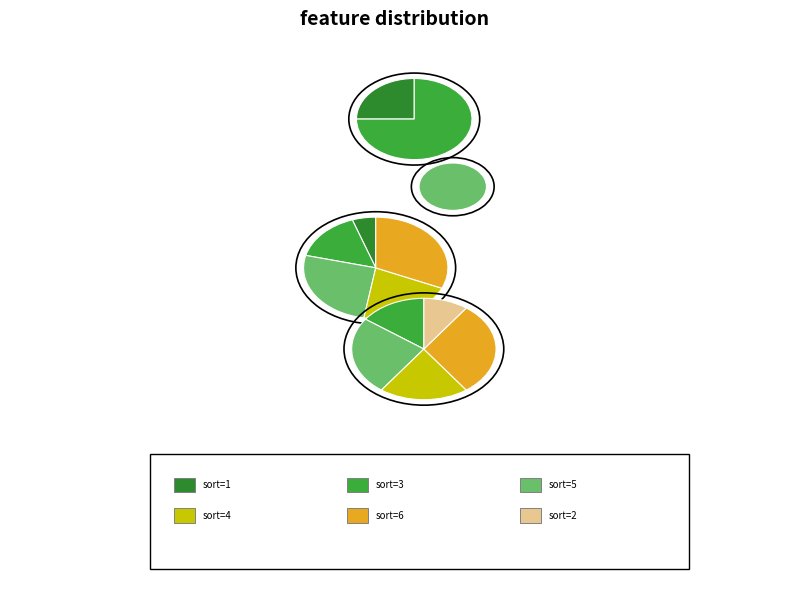

Is 1 the majority of the pie?

No